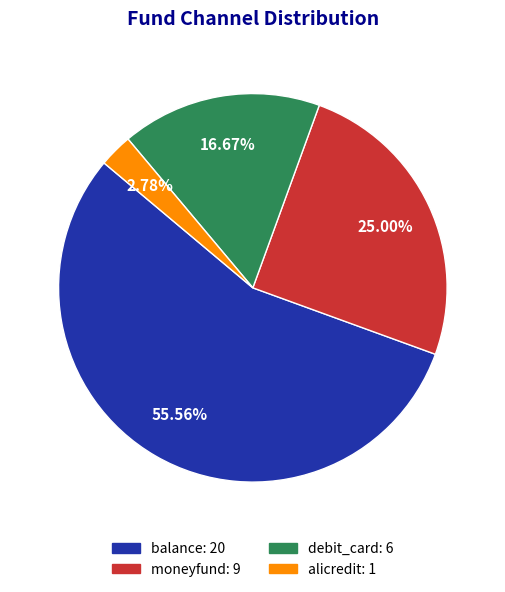

Count the number of slices in the pie.

4